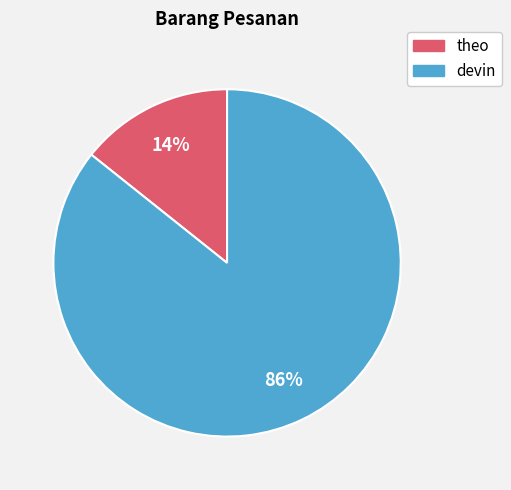

Between theo and devin, which is larger?

devin